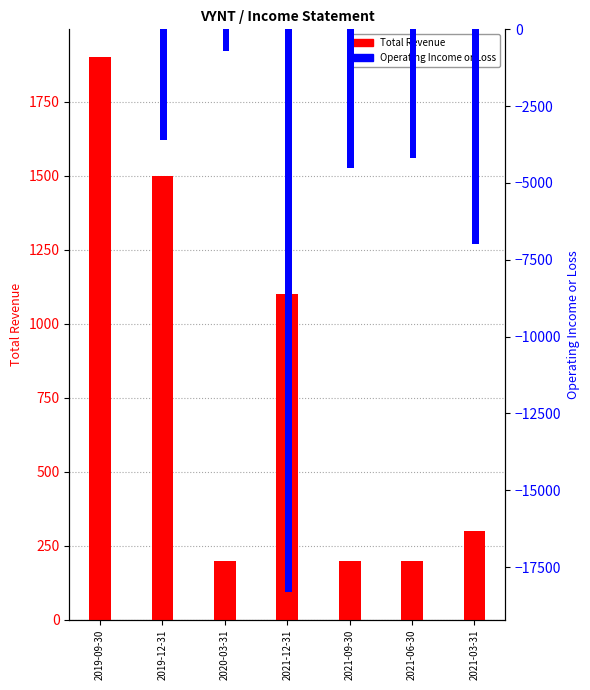

How many bars are there in total?

14